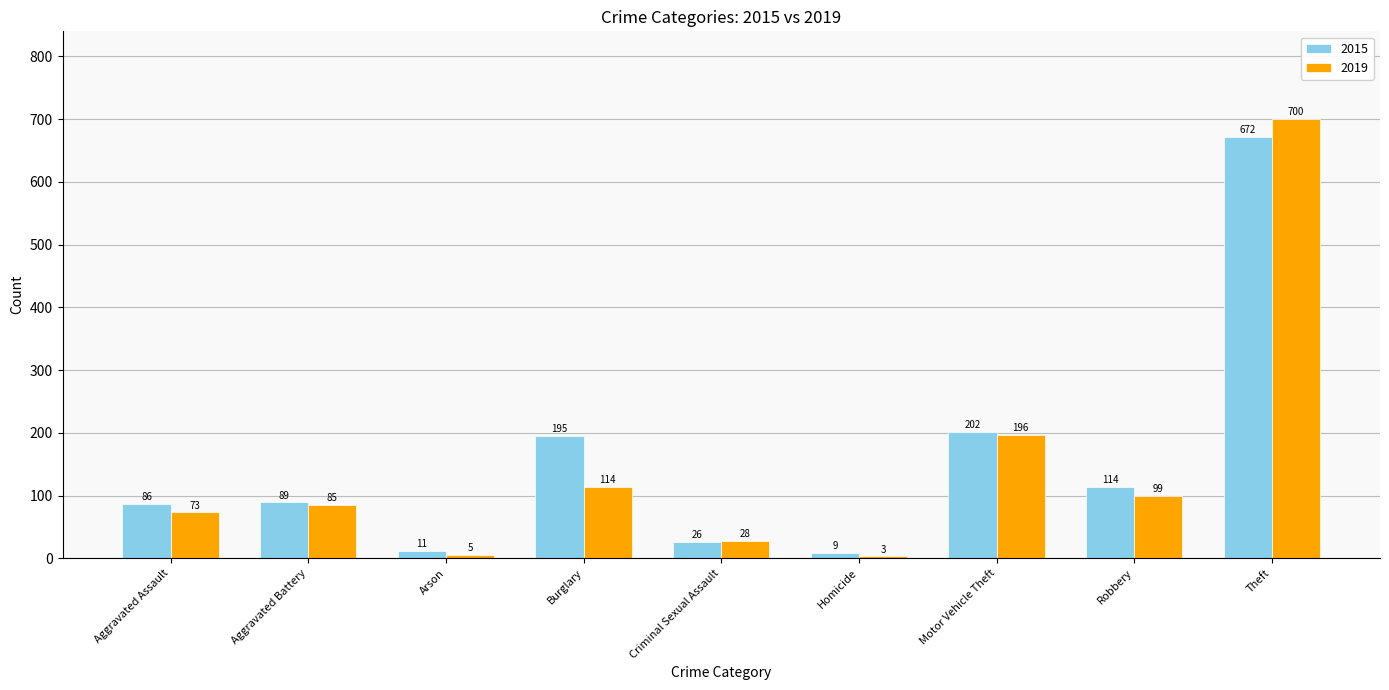

Which series has the largest range (max minus min)?

2019